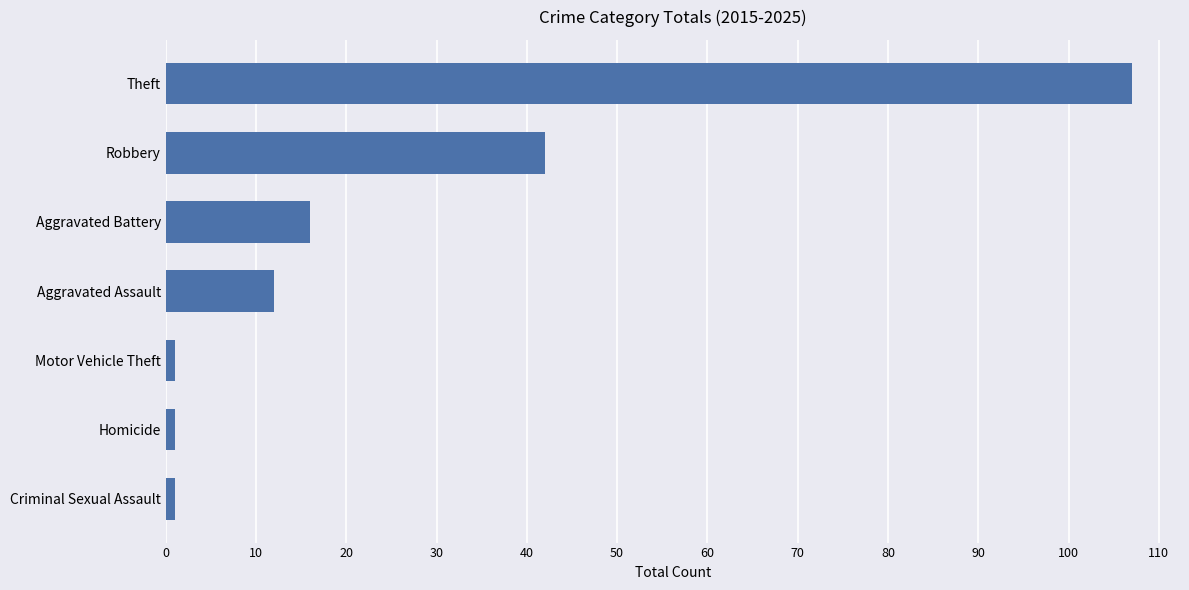

The value at Robbery is 13. True or false?

False